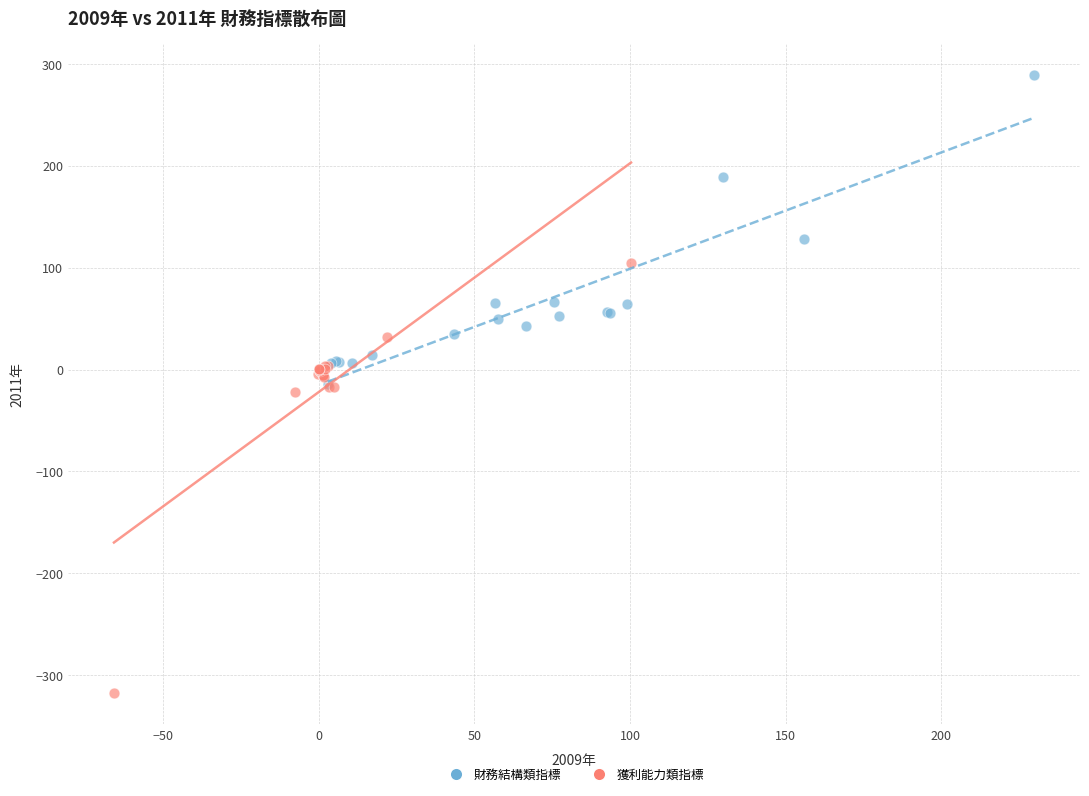

Which series has the largest Y range (max minus min)?

獲利能力類指標